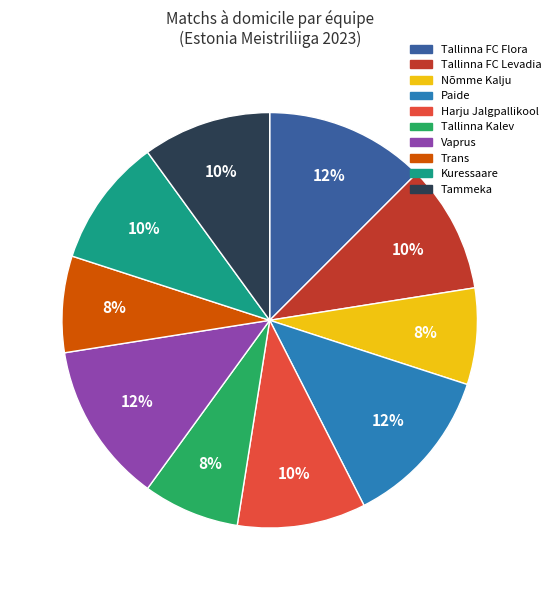

True or false: Nõmme Kalju accounts for 22% of the total.

False